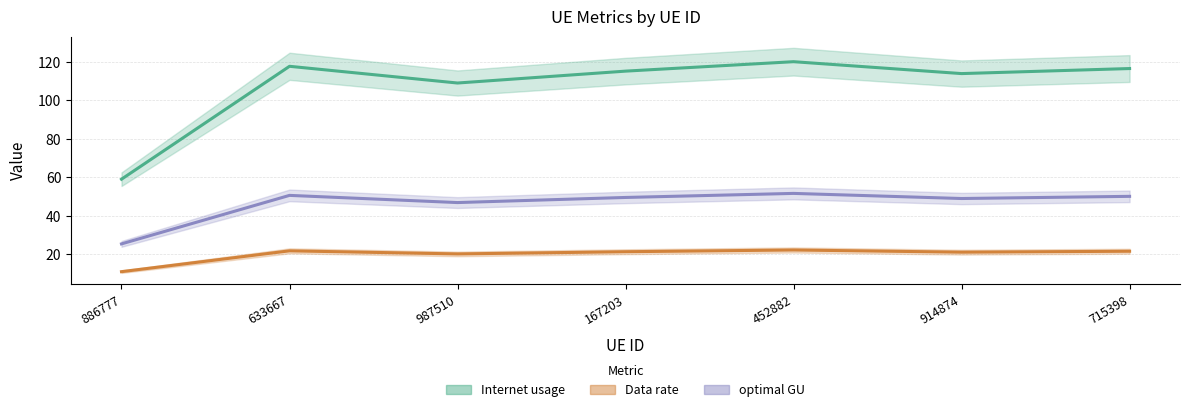

In Data rate, how many points are higher than both neighbors (excluding endpoints)?

2